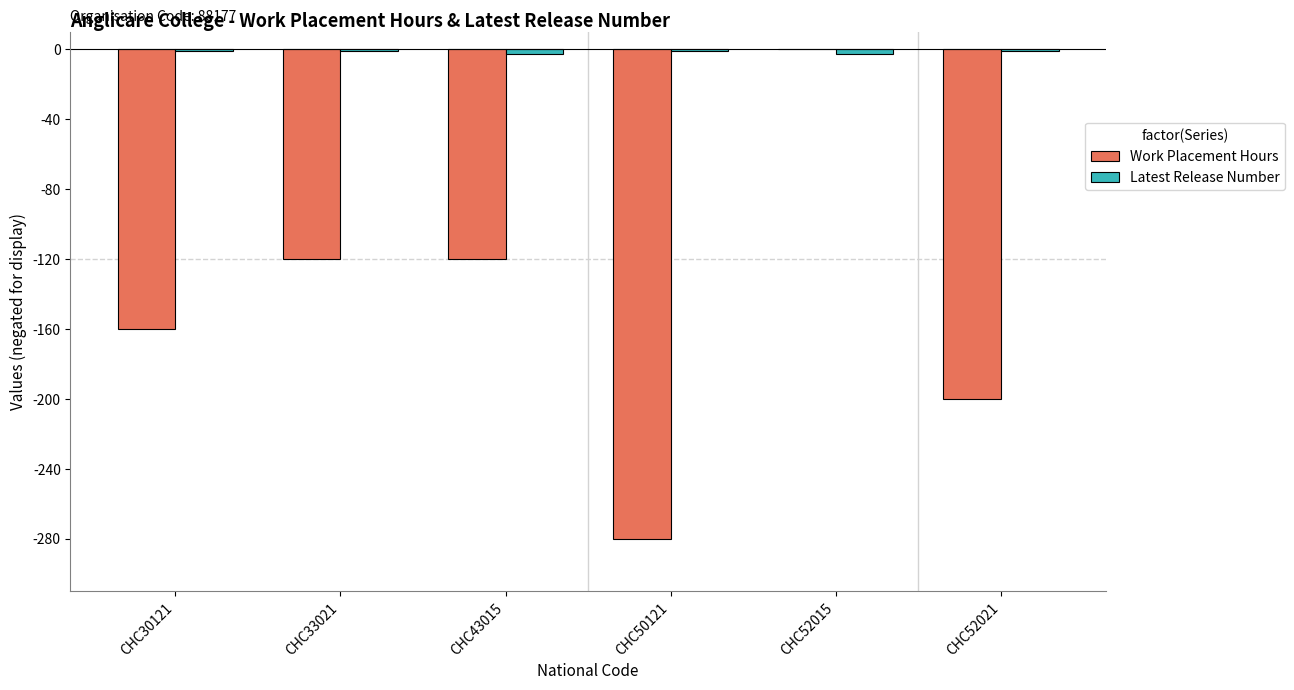

How many distinct data groups are displayed?

2